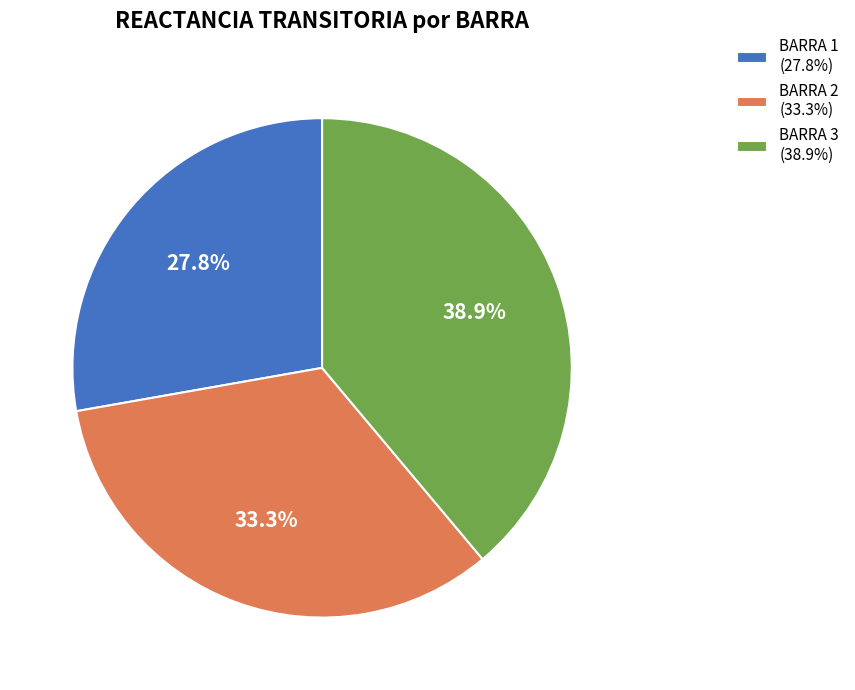

Which category has the biggest portion of the pie?

BARRA 3 (38.9%)